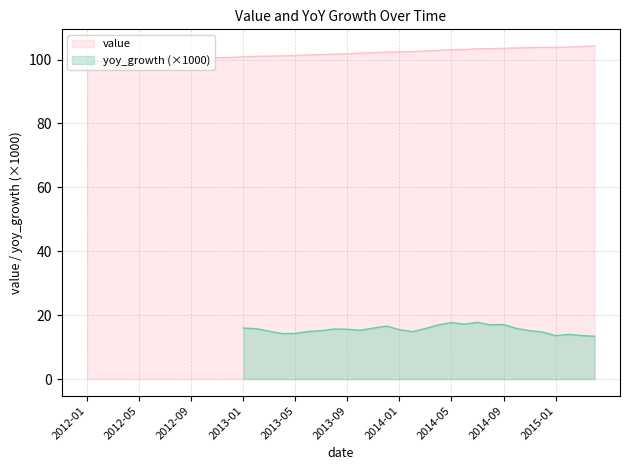

Is the value of yoy_growth at 2020 greater than the value of value at 2019?

No